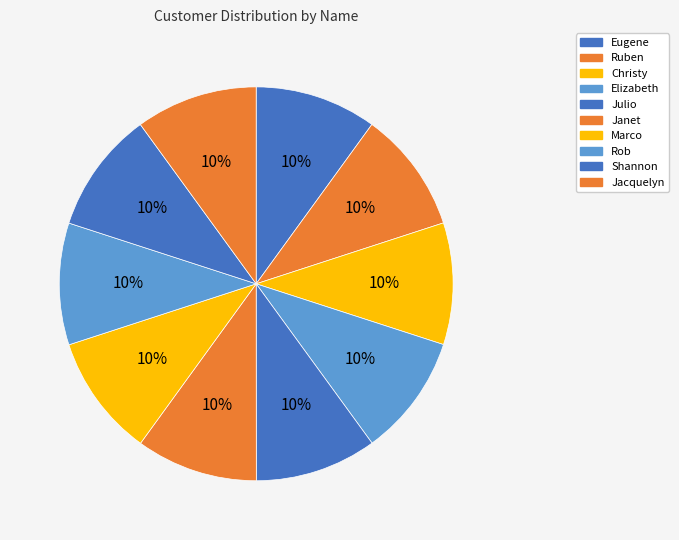

To the nearest percent, what is the combined percentage of Ruben and Jacquelyn?

20%